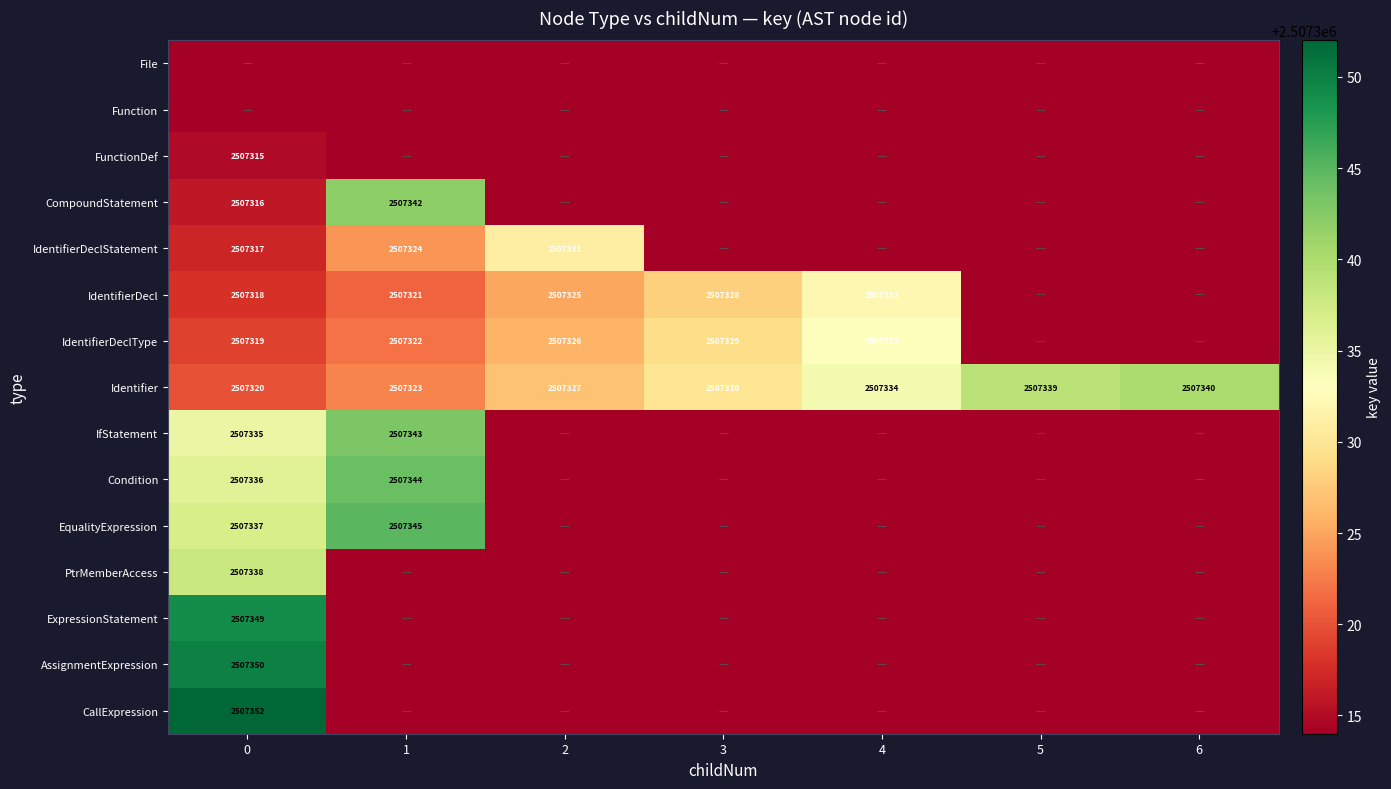

What is the sum of the Identifier values at 4 and 5?

5014673